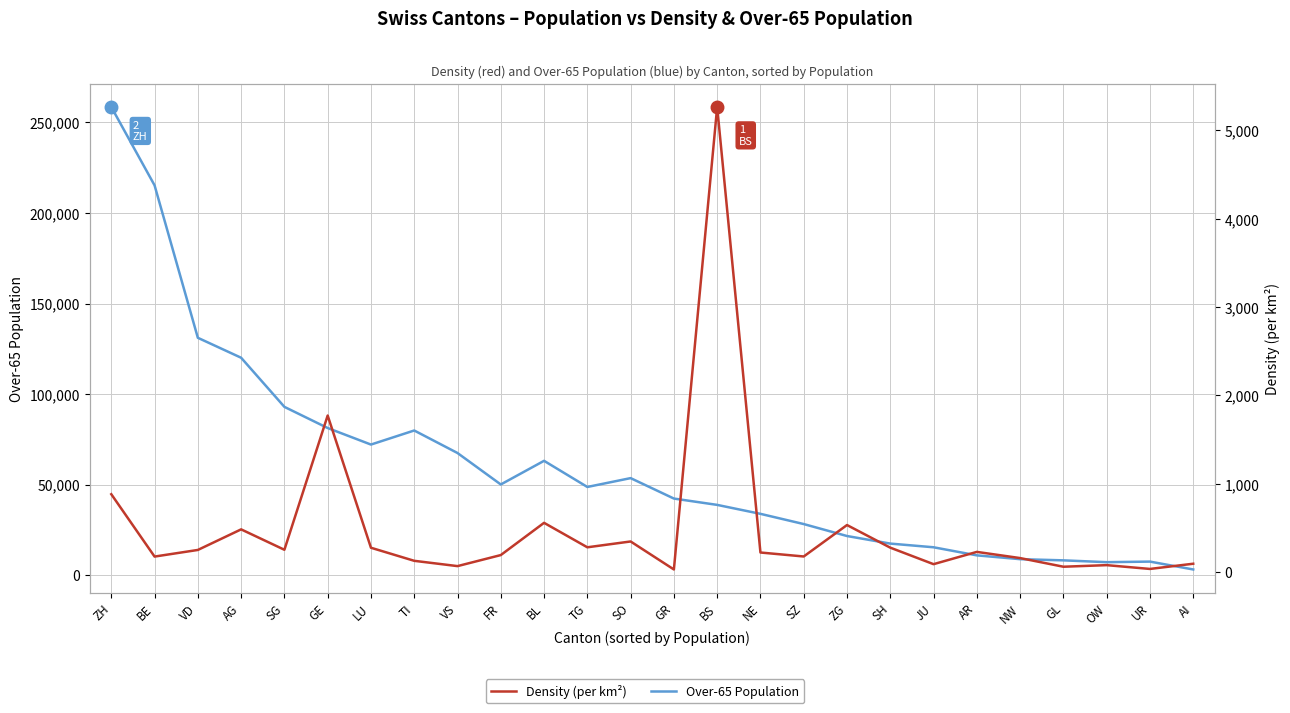

What is the highest value of the Density (per km²) series?

5264